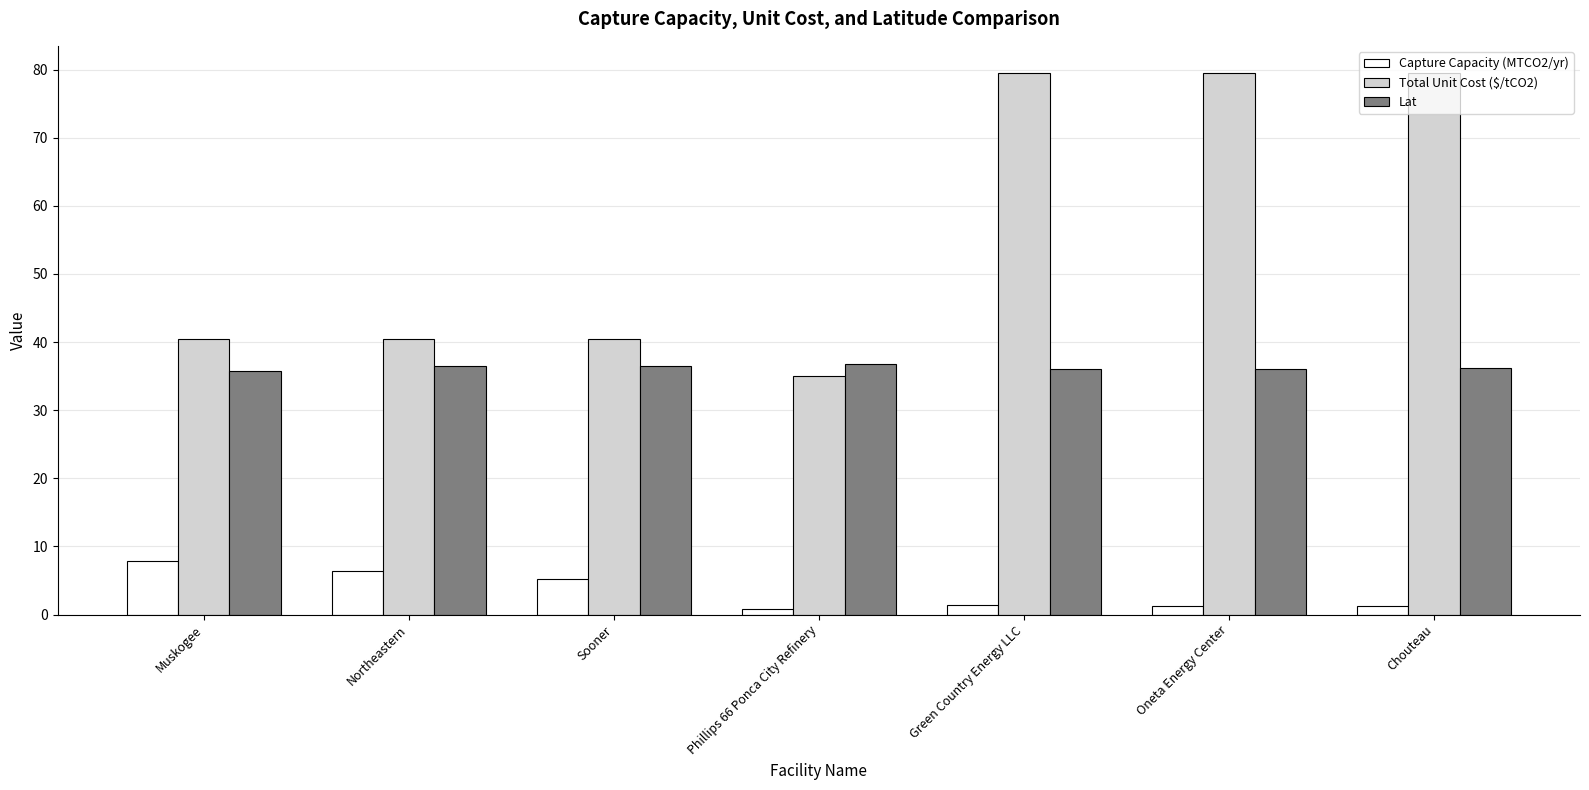

True or false: Capture Capacity (MTCO2/yr) has a value of 0.8 at Phillips 66 Ponca City Refinery.

True